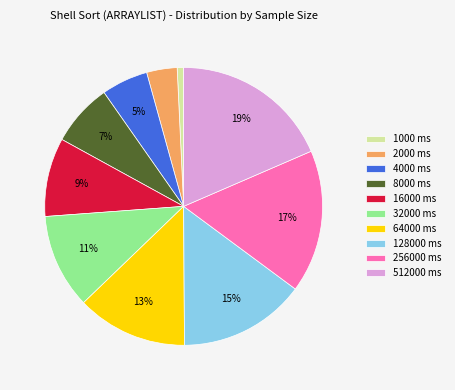

What percentage is the 8000 slice, to the nearest percent?

7%